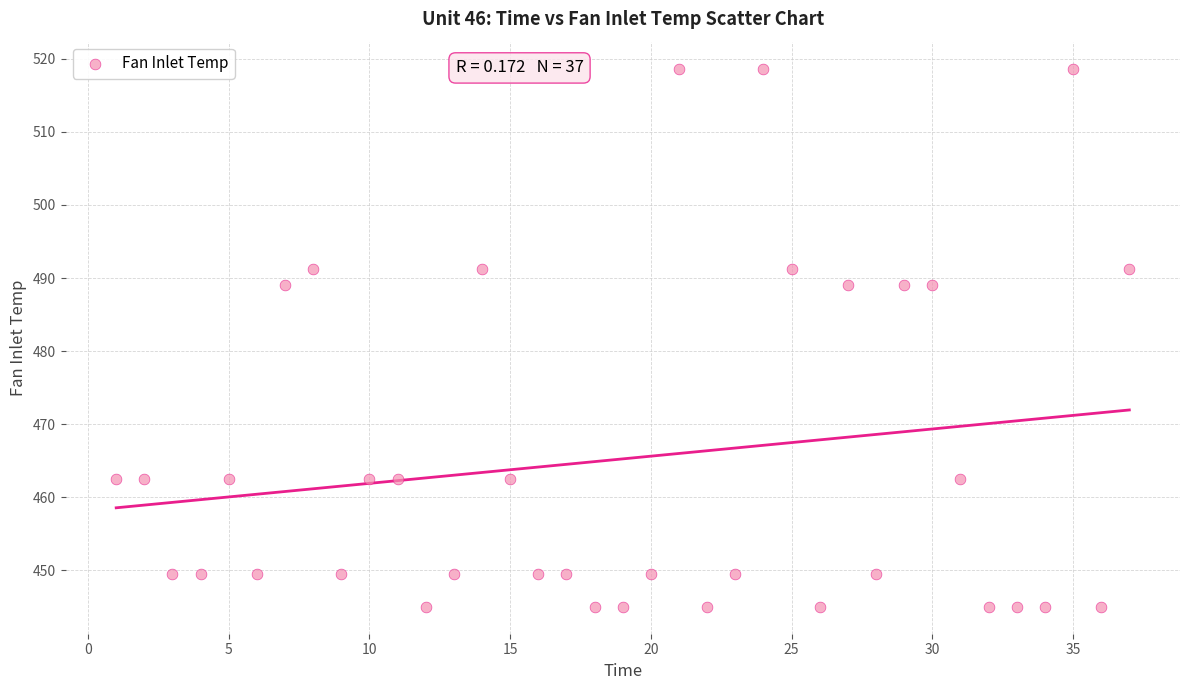

What is the range of Y values (max minus min)?

73.7